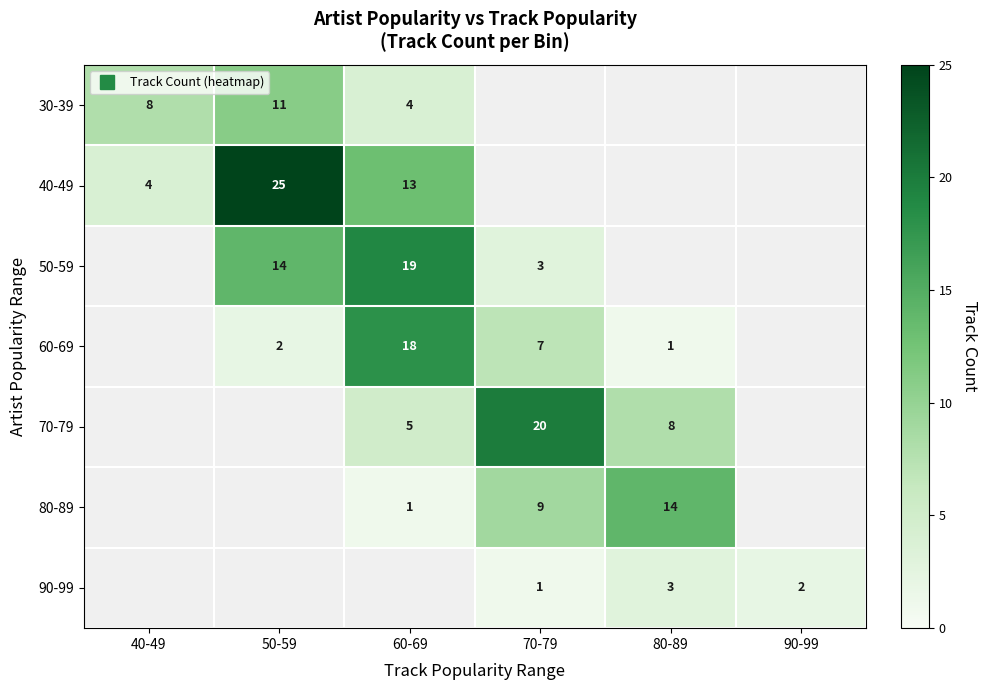

At how many categories does at least one series exceed 16?

3